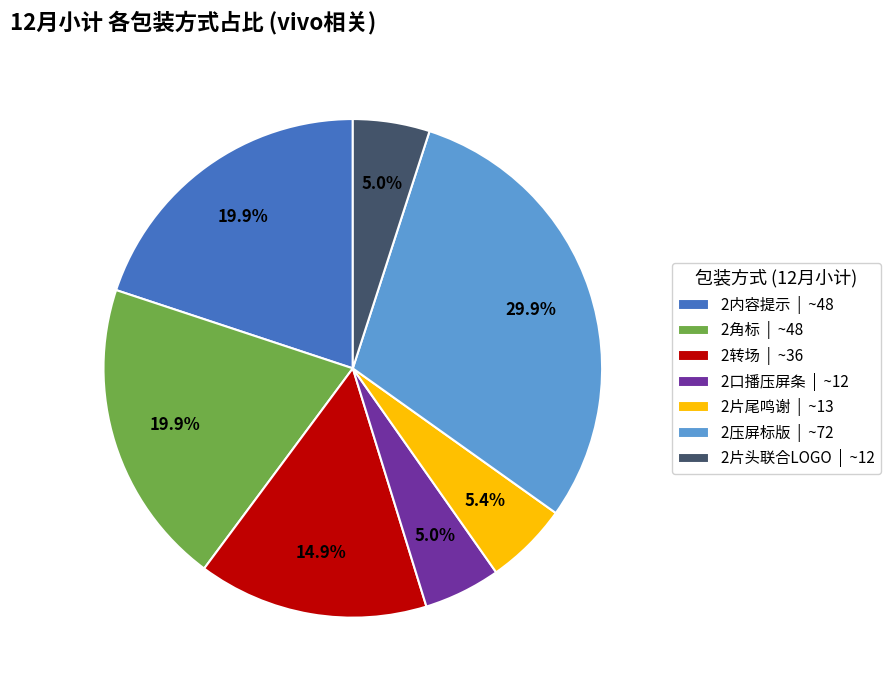

Does any single category account for the majority?

No